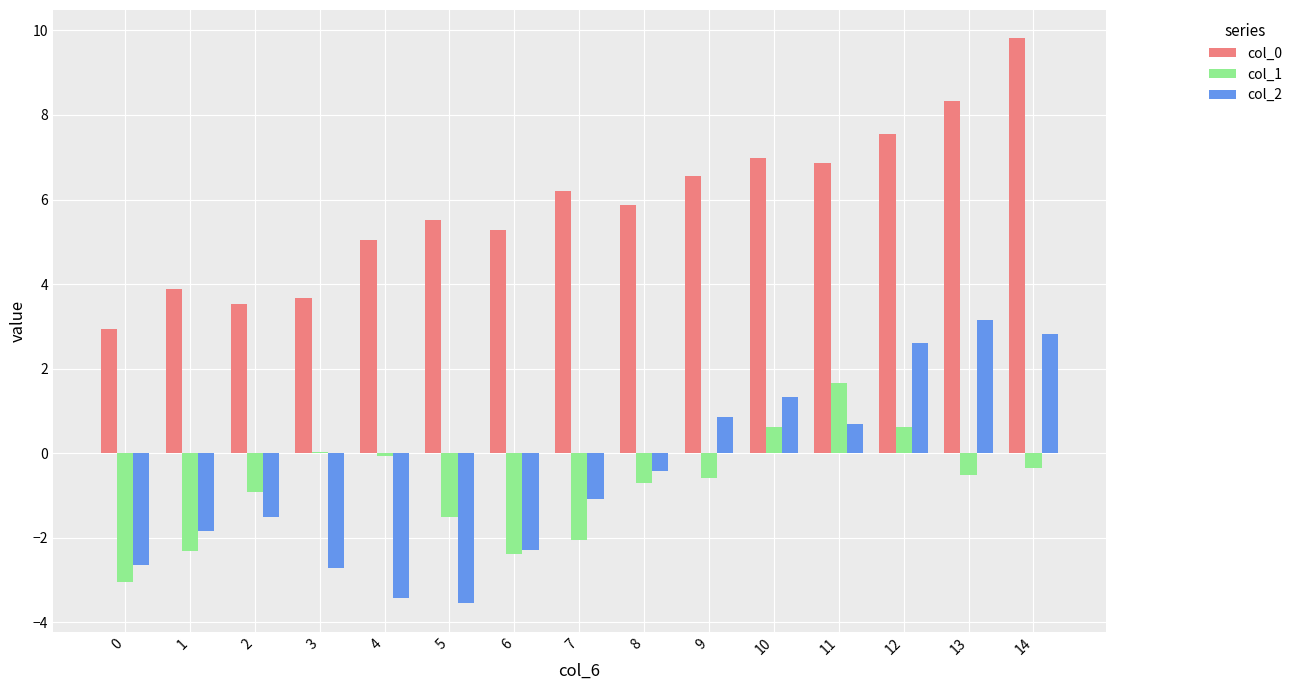

What is the maximum value for col_2?

3.1